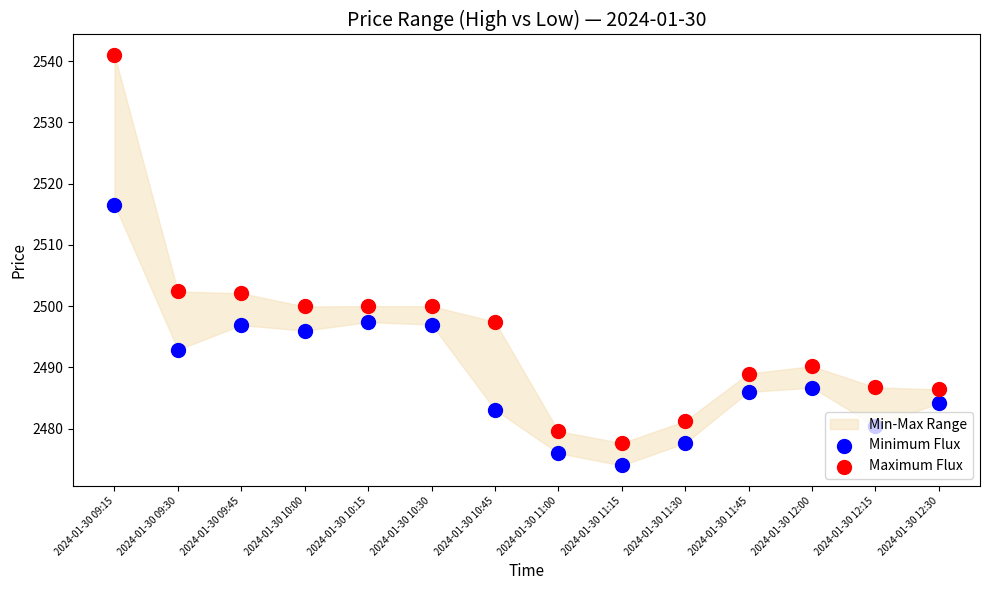

Which series reaches the minimum Y coordinate?

Minimum Flux